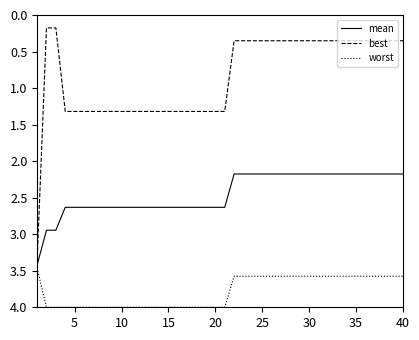

Which series has the largest total across all categories?

worst